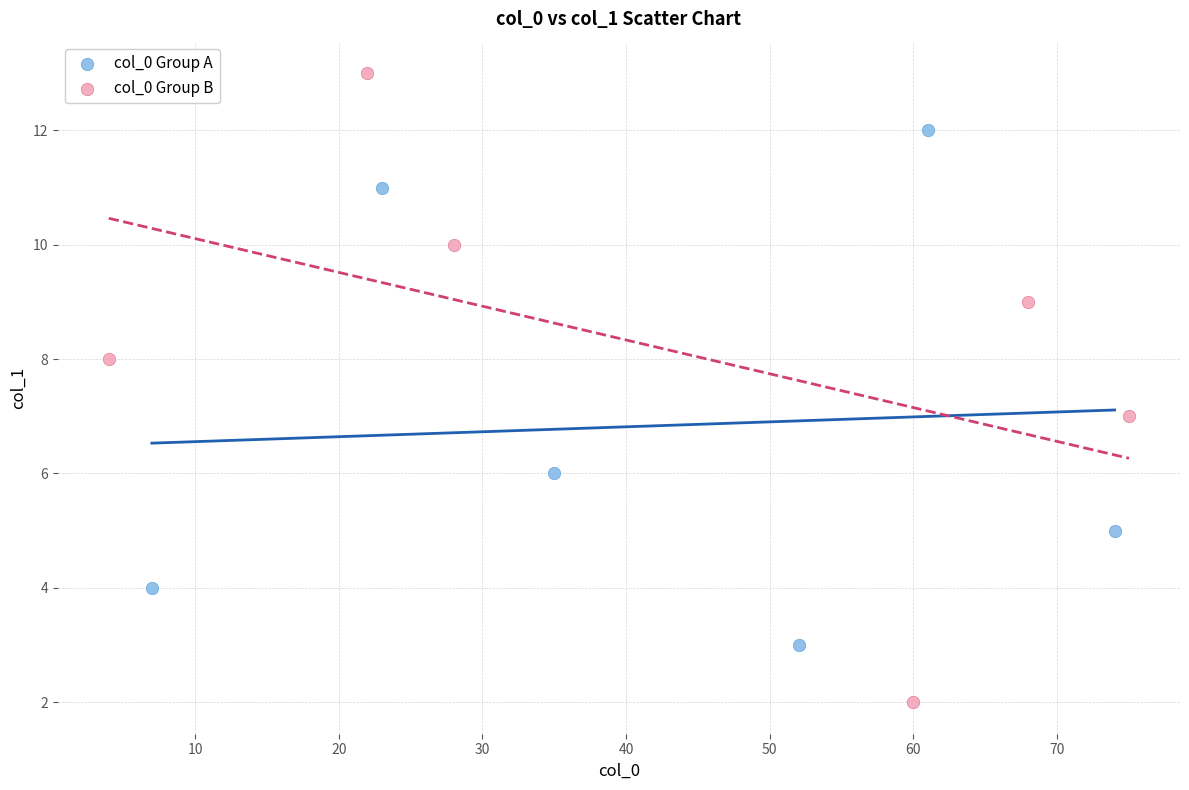

Which series has the widest spread of Y values?

col_0 Group B